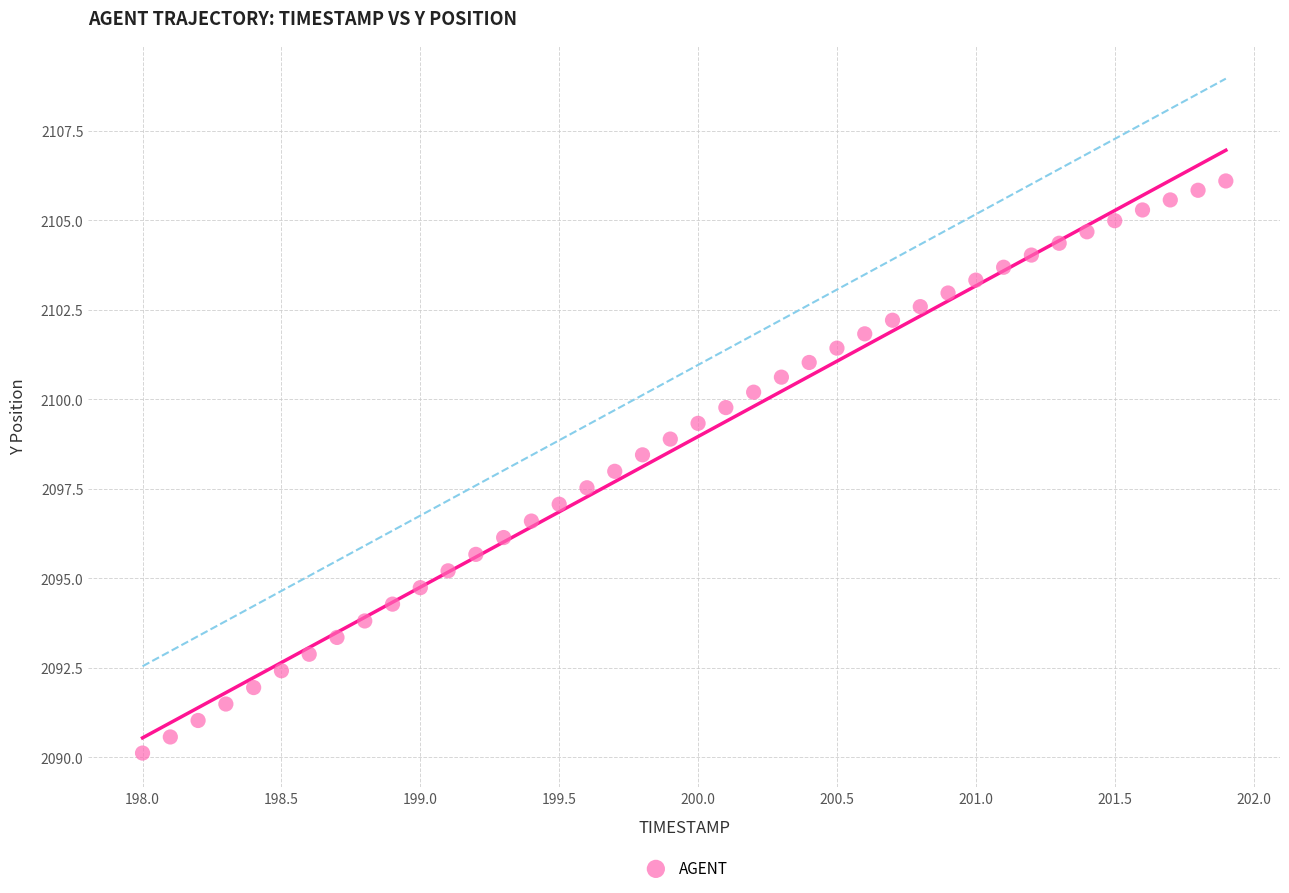

What is the range of X values (max minus min)?

3.9